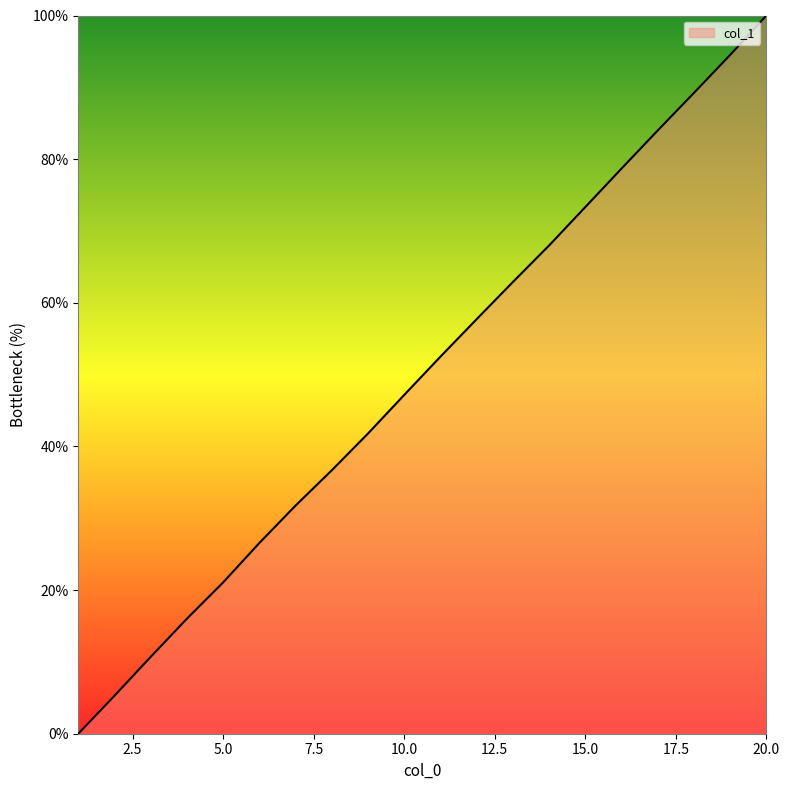

What is the greatest value displayed?

100.0